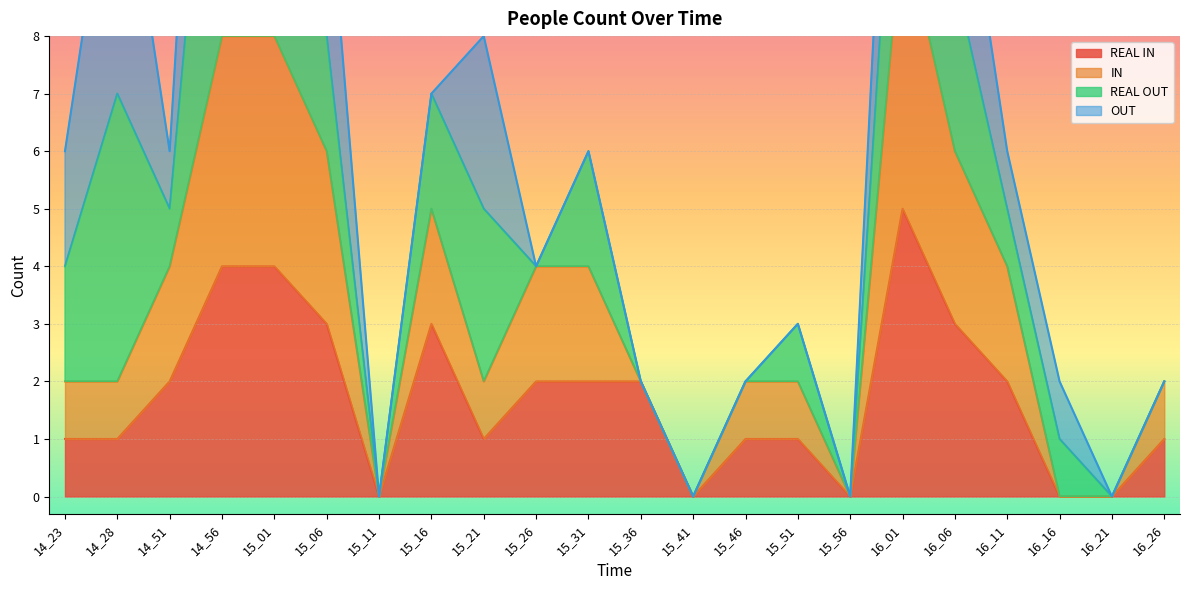

How many data points in REAL IN are less than 2?

11